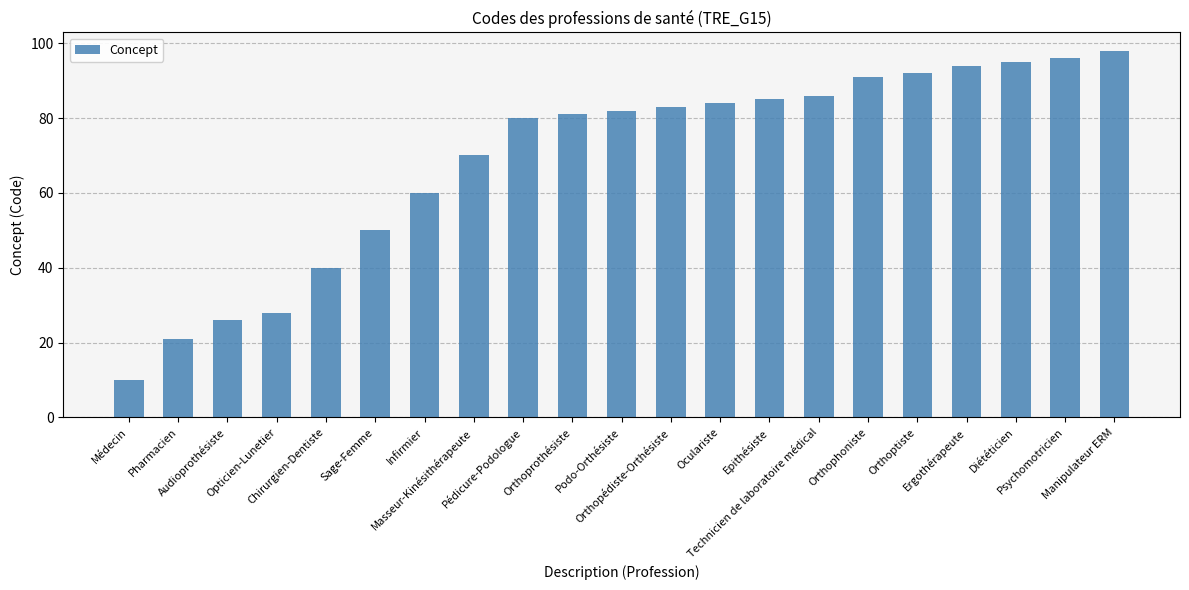

List the labels in order of value, largest first.

Manipulateur ERM, Psychomotricien, Diététicien, Ergothérapeute, Orthoptiste, Orthophoniste, Technicien de laboratoire médical, Epithésiste, Oculariste, Orthopédiste-Orthésiste, Podo-Orthésiste, Orthoprothésiste, Pédicure-Podologue, Masseur-Kinésithérapeute, Infirmier, Sage-Femme, Chirurgien-Dentiste, Opticien-Lunetier, Audioprothésiste, Pharmacien, Médecin